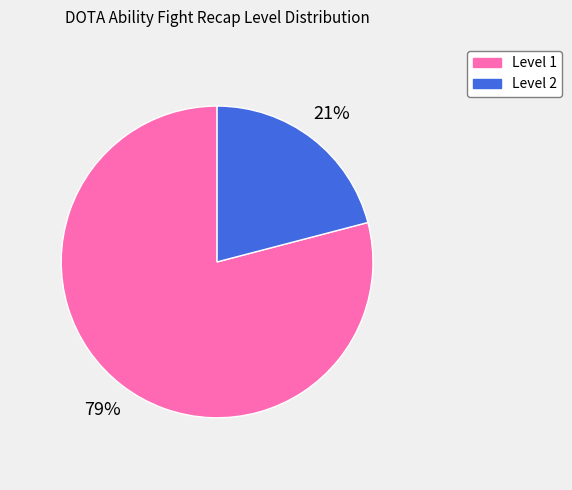

Combined, do Level 2 and Level 1 account for over 50%?

Yes